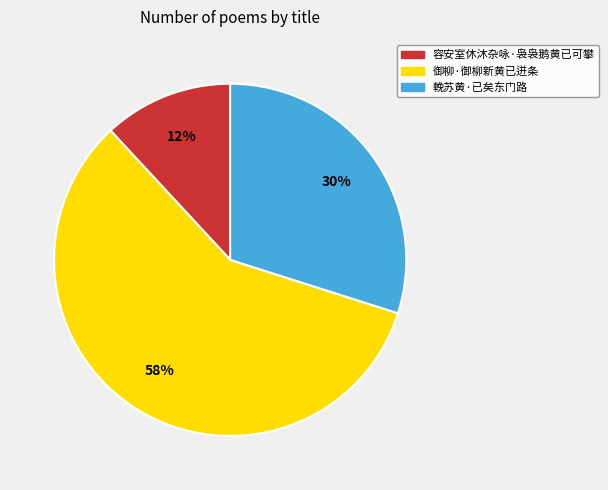

Is the sum of 御柳·御柳新黄已迸条 and 輓苏黄·已矣东门路 greater than half?

Yes